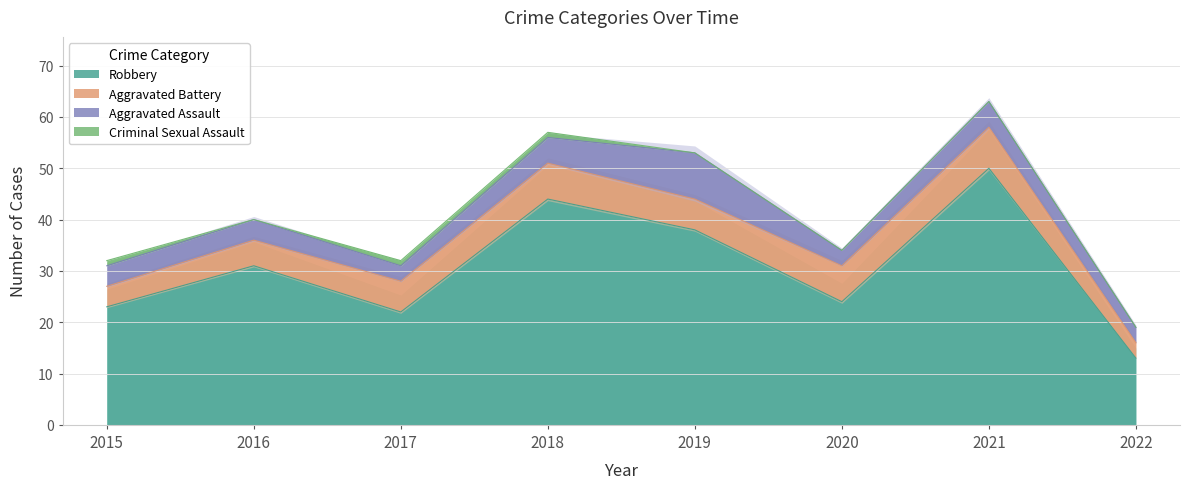

In Robbery, how many points are higher than both neighbors (excluding endpoints)?

3